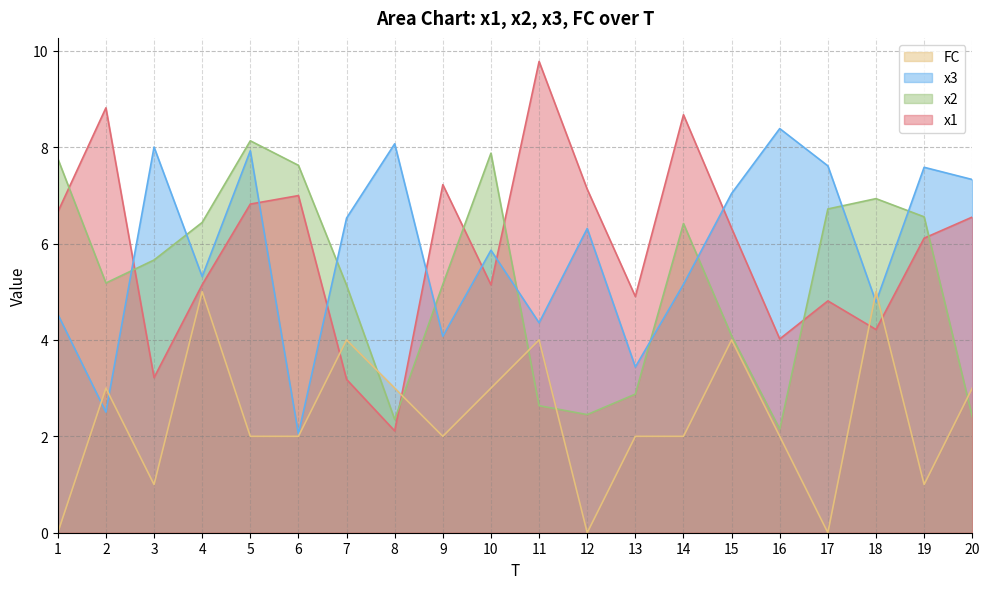

In x1, how many points are lower than both neighbors (excluding endpoints)?

6